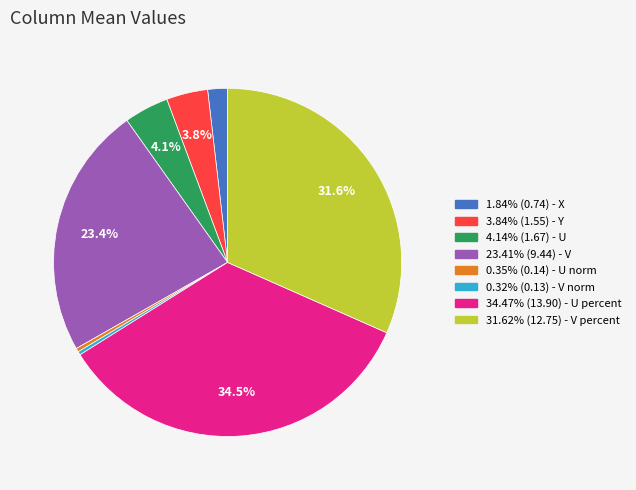

Does any single category account for the majority?

No